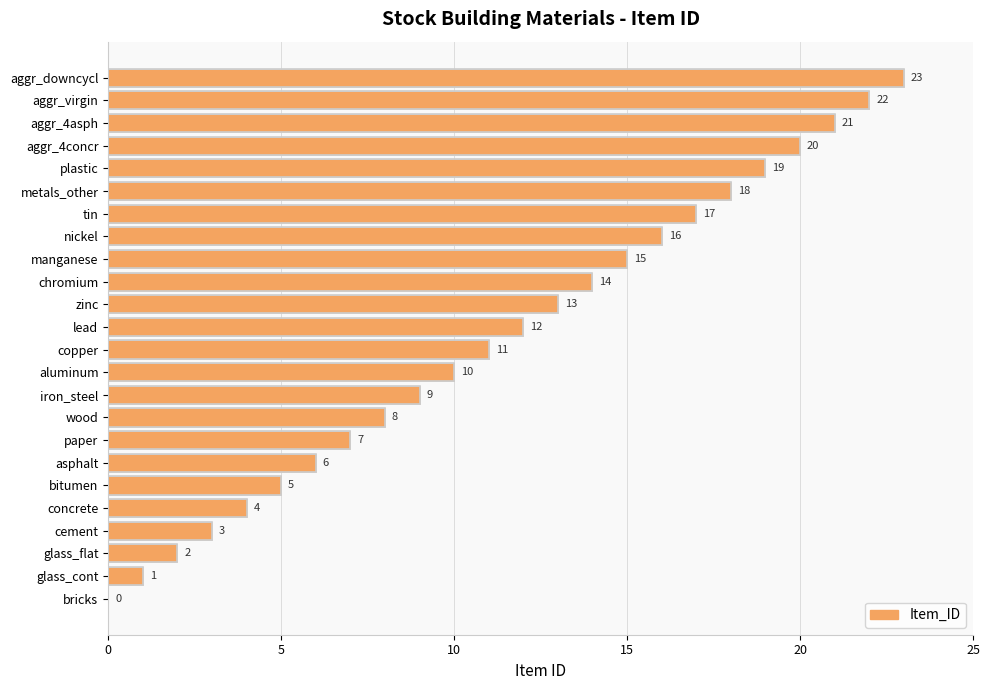

The chart shows a value of 4 at aggr_4concr. True or false?

False